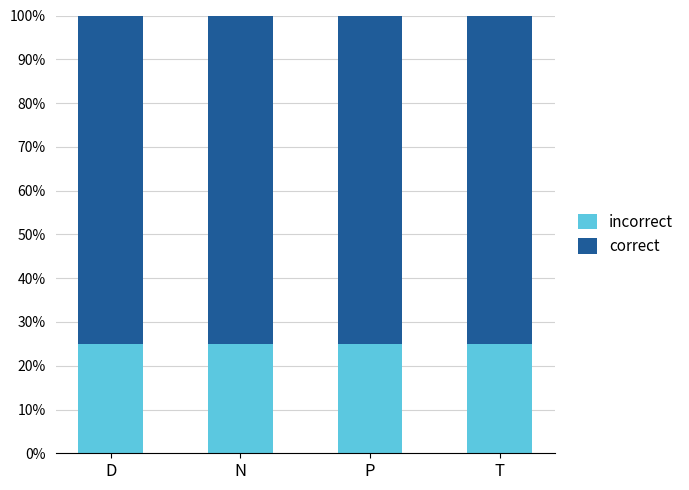

Which series has the largest range (max minus min)?

incorrect